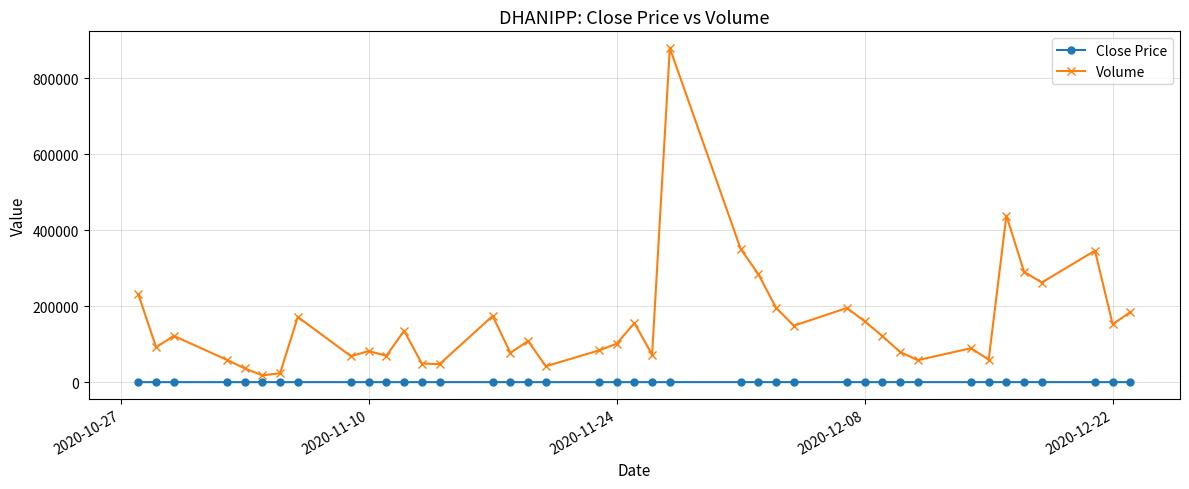

What is the average value of the Close Price series?

117.3